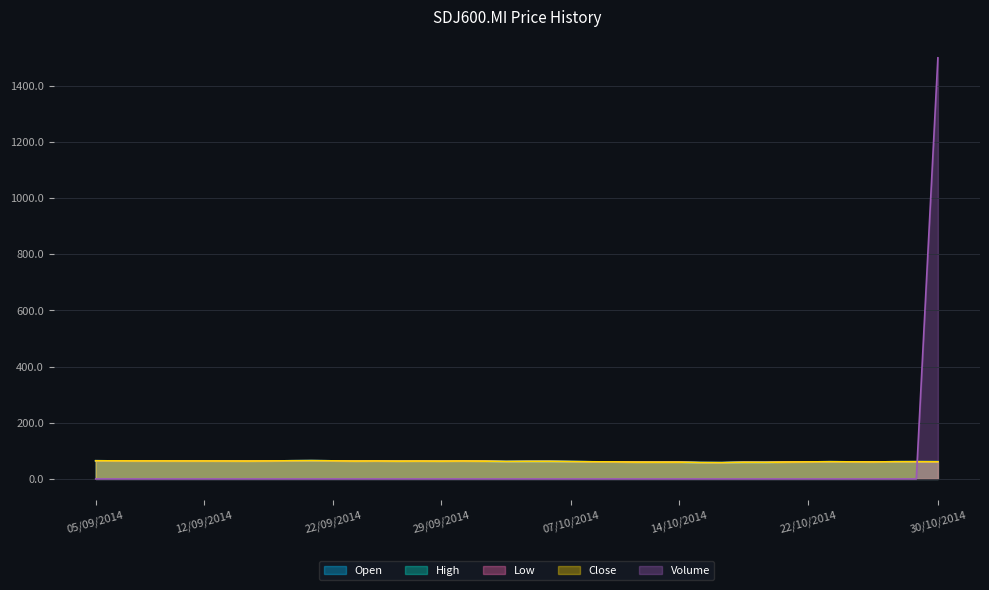

What is the value of the close point at the 18th from the left?

63.9